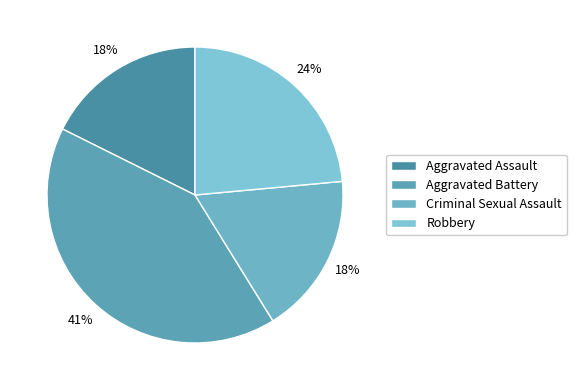

Is Robbery the majority of the pie?

No